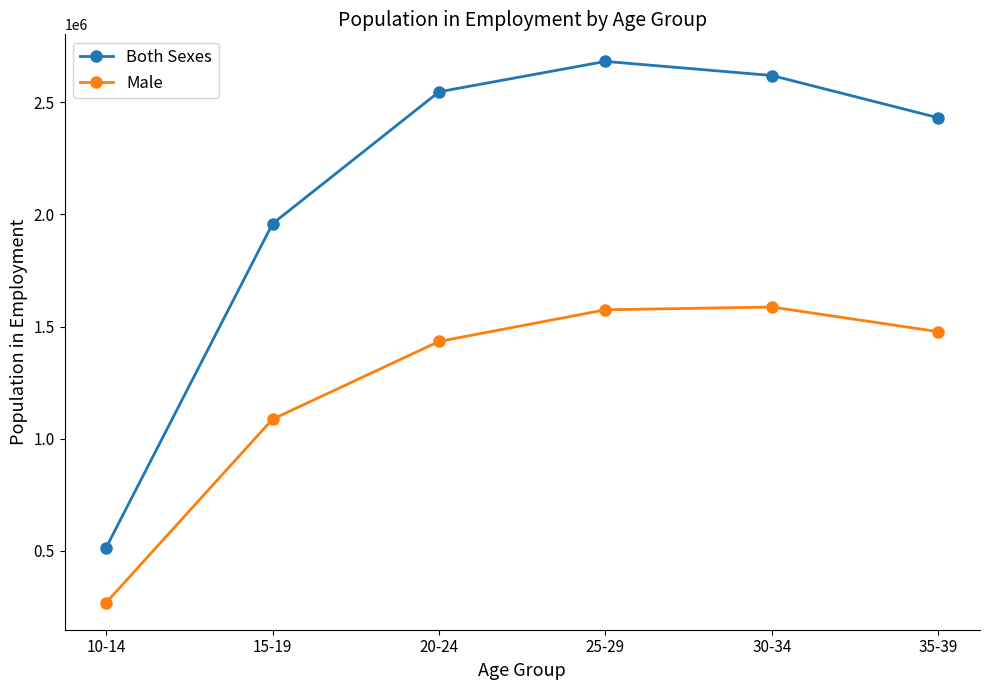

Which category has the lowest value in the Both Sexes series?

10-14